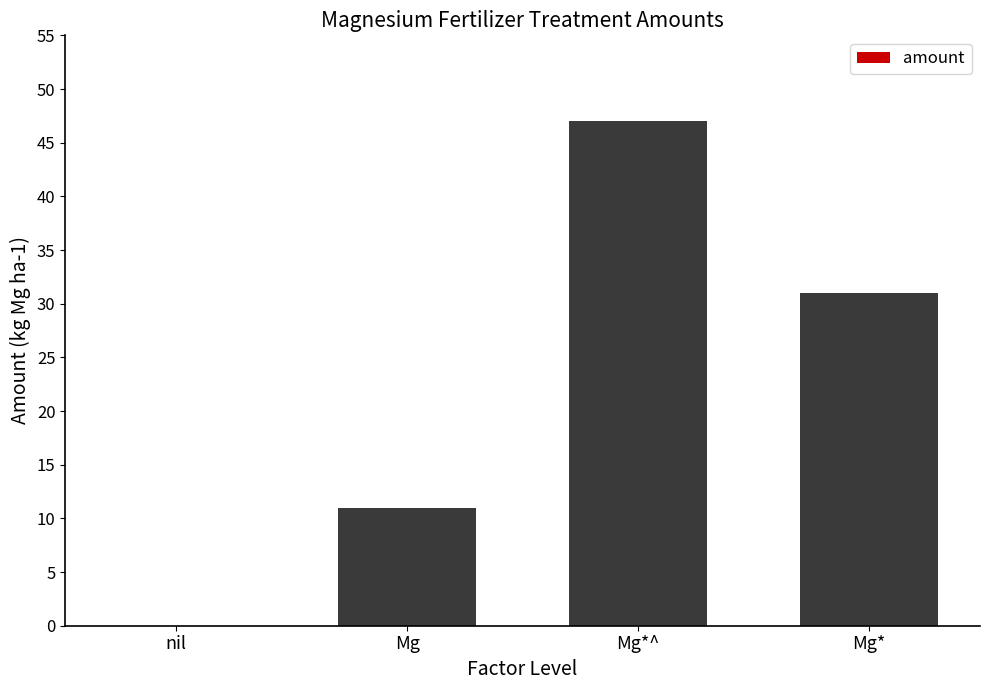

What is the change in value from Mg to Mg*?

+20